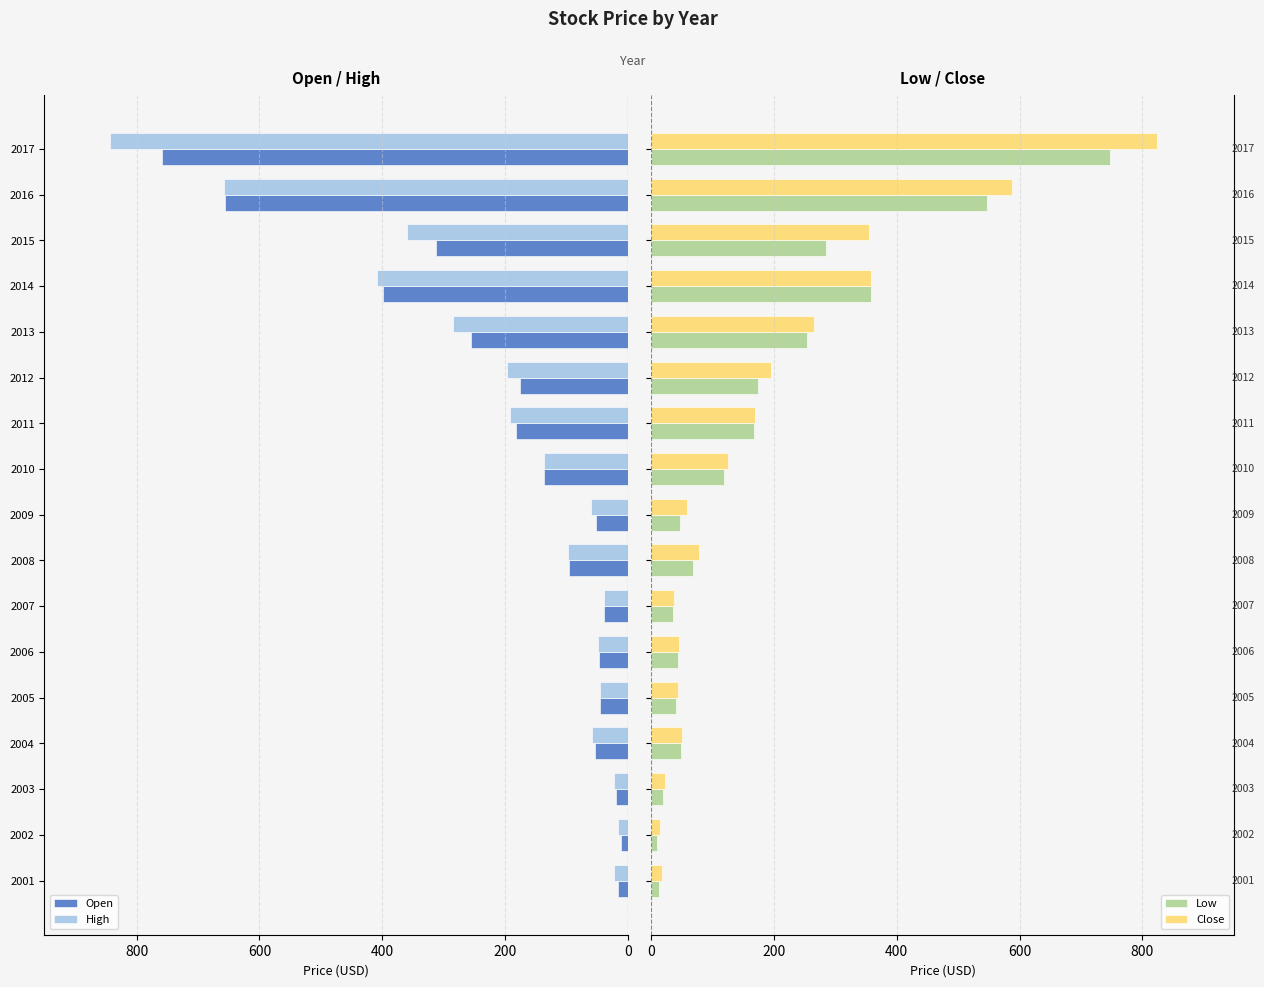

Is it true that Open equals 52.8 at 2004?

True